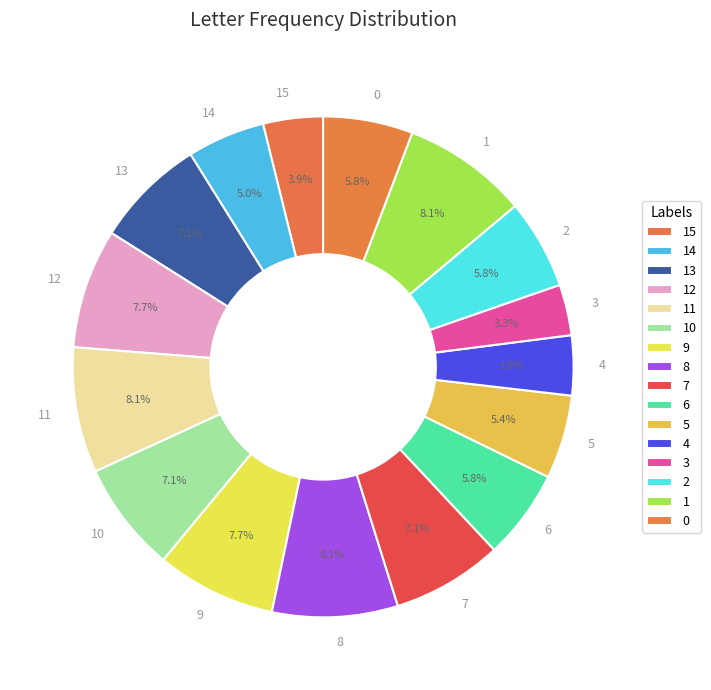

How many slices are in this pie chart?

16